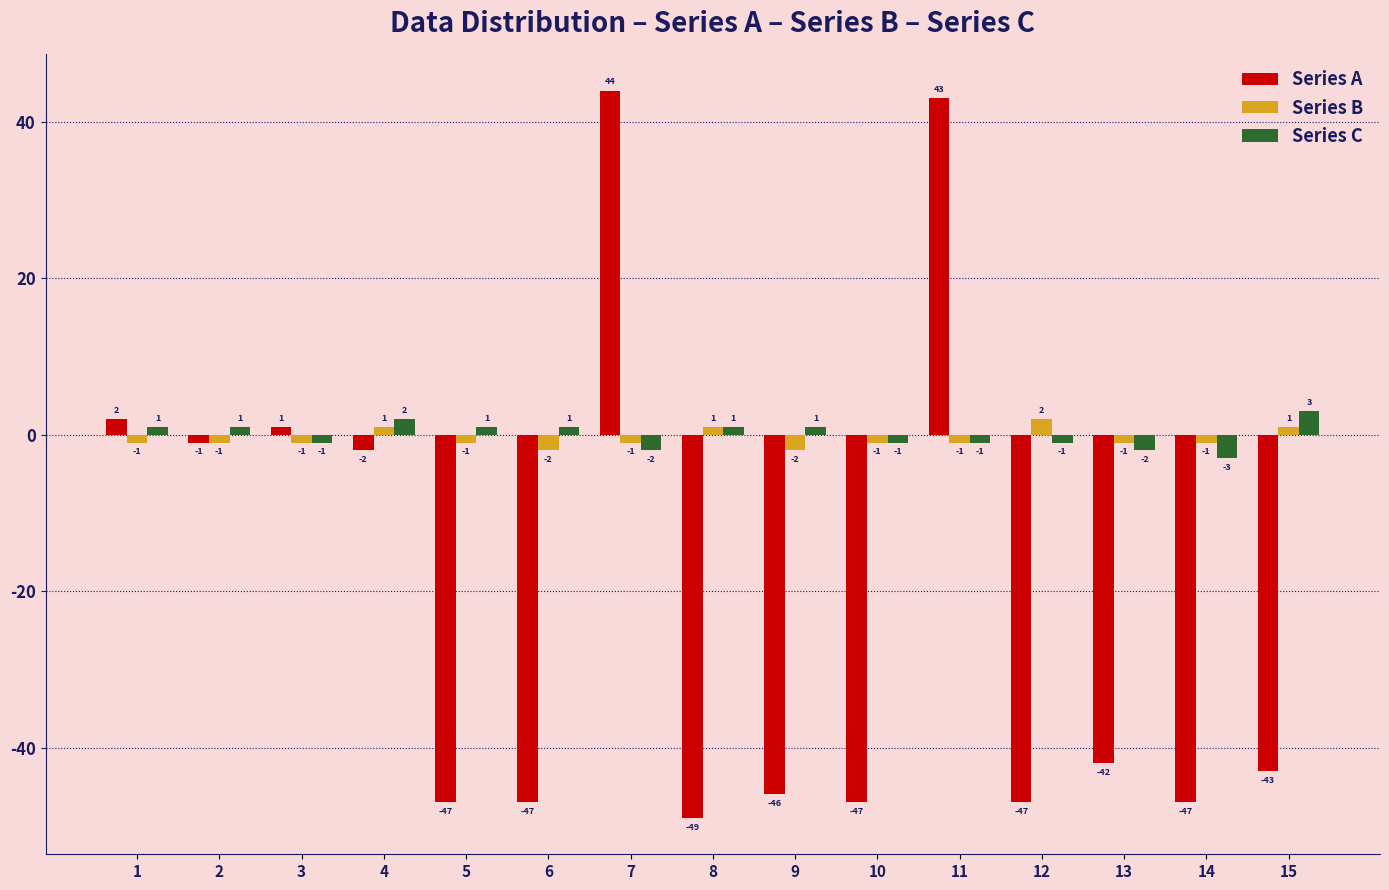

Rank the series at 14 from highest to lowest value.

Series B, Series C, Series A